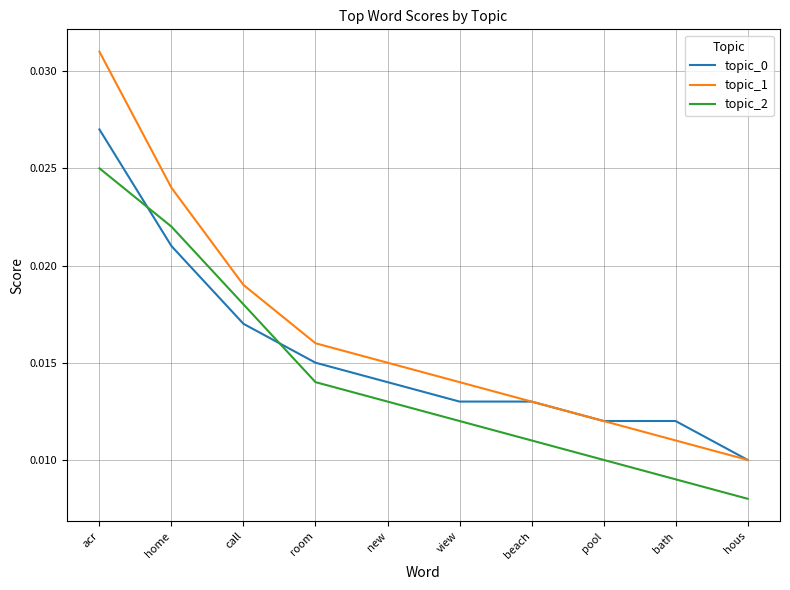

Which series has the largest range (max minus min)?

topic_1